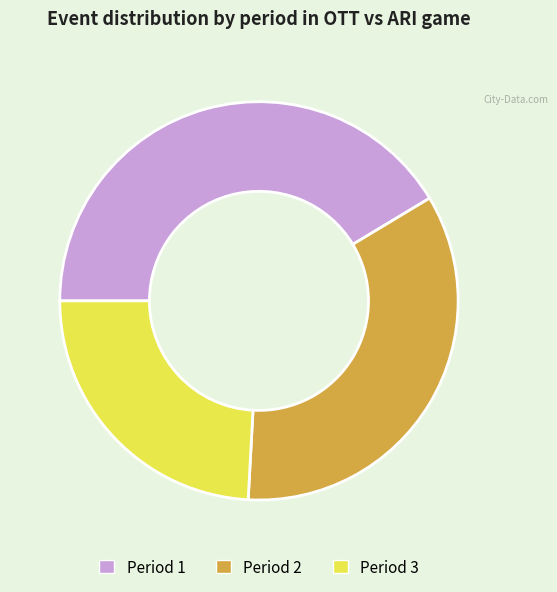

Approximately how many times larger is the value at Period 2 compared to Period 3?

1.4